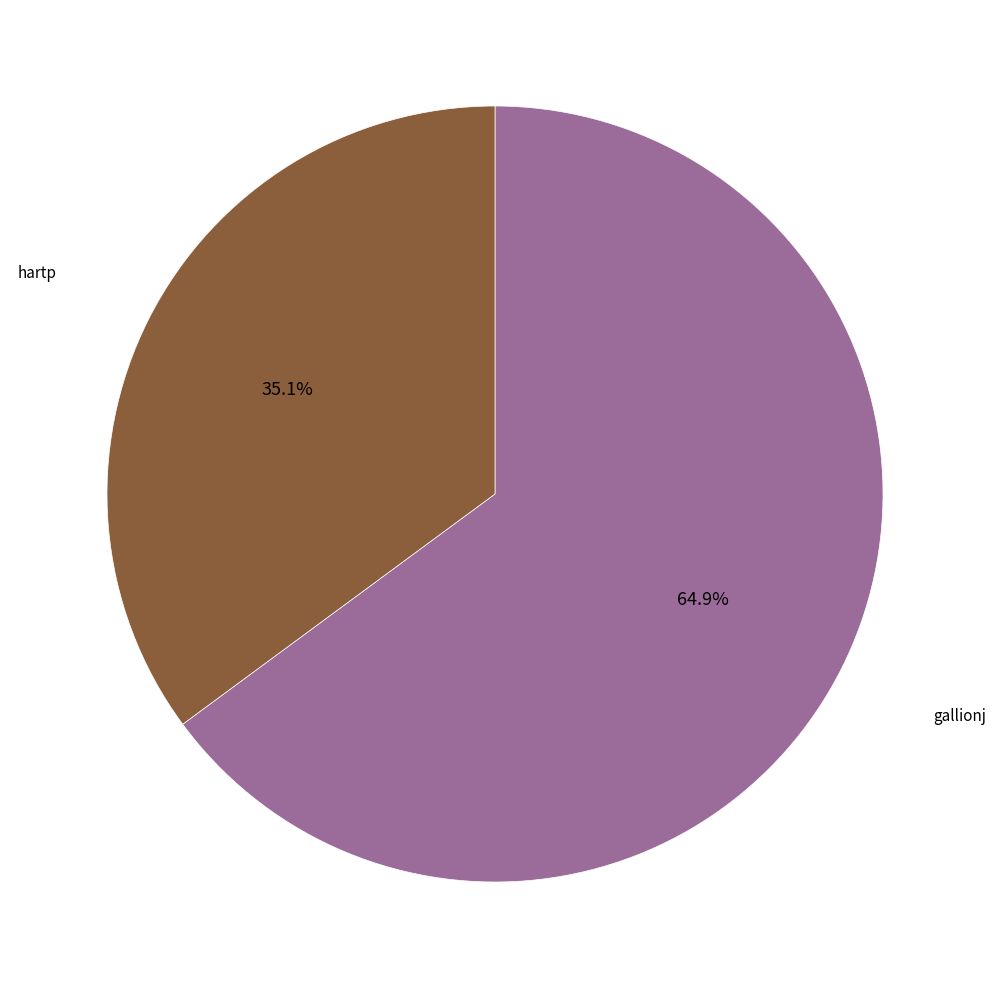

Does any single category account for the majority?

Yes